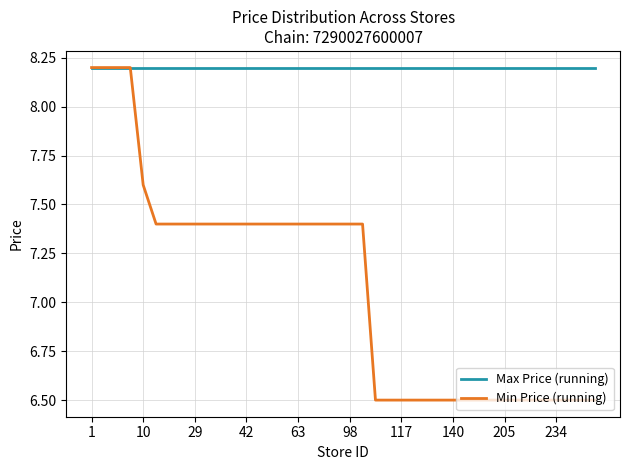

What is the minimum value shown in the chart?

6.5